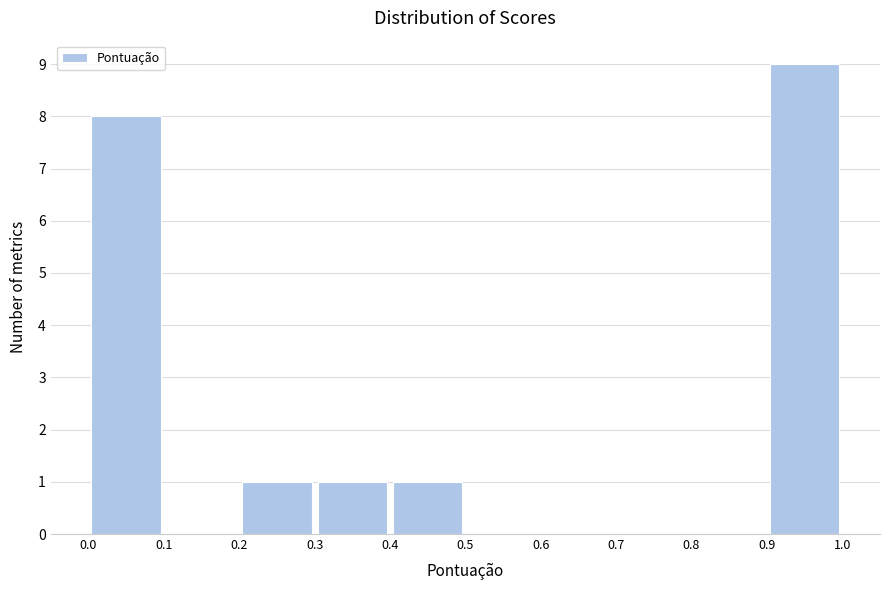

Which range on the x-axis has the tallest bar?

0.9 to 1.0